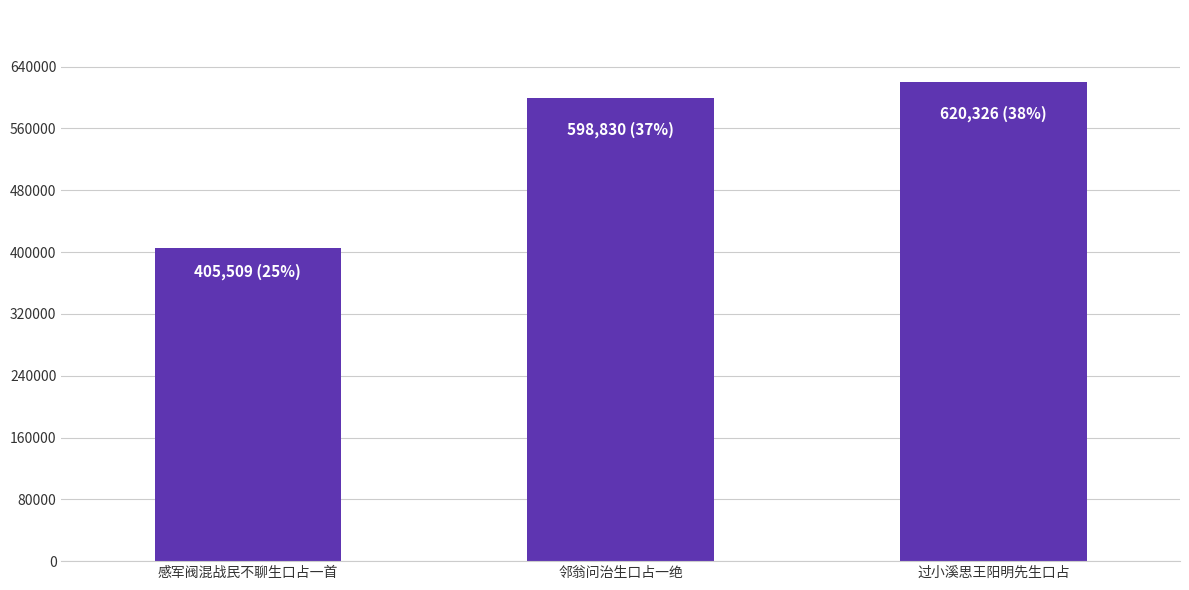

What is the value of the 2nd bar from the left?

598830